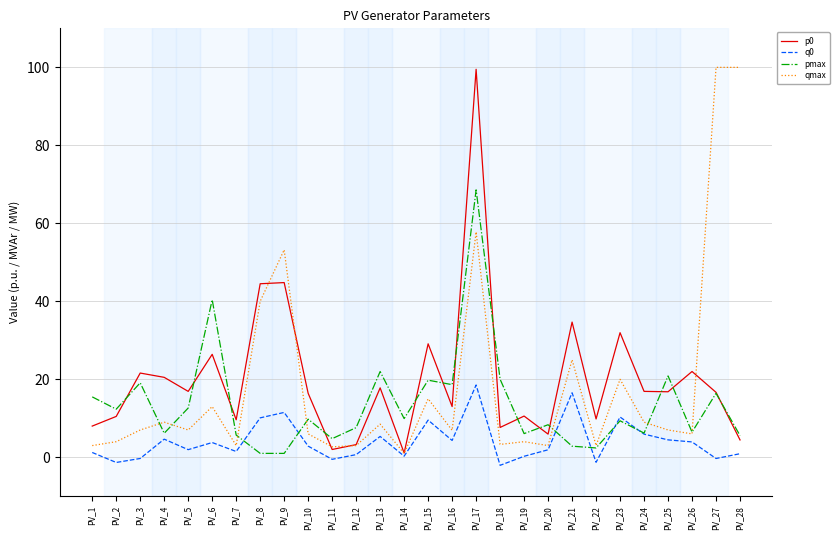

Between which two adjacent categories do p0 and qmax first intersect?

PV_8 and PV_9